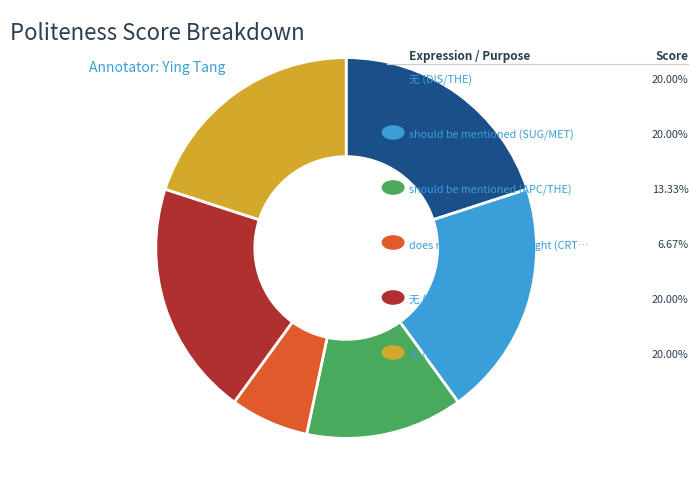

Is there any slice that represents more than half of the pie?

No